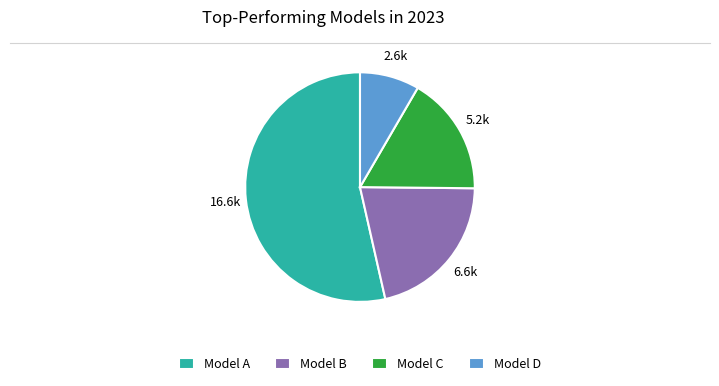

Is the sum of Model A and Model B greater than half?

Yes